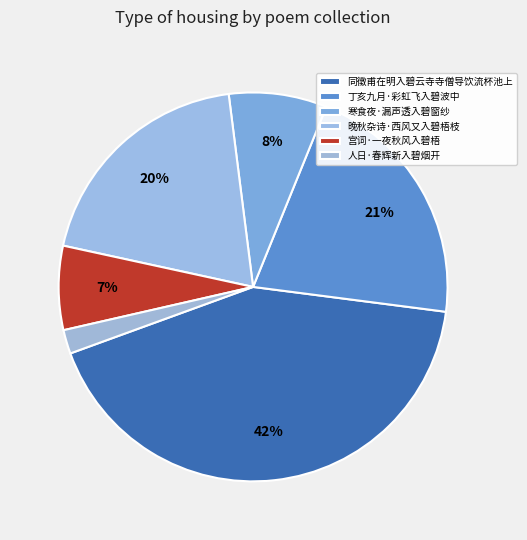

Count the number of slices in the pie.

6